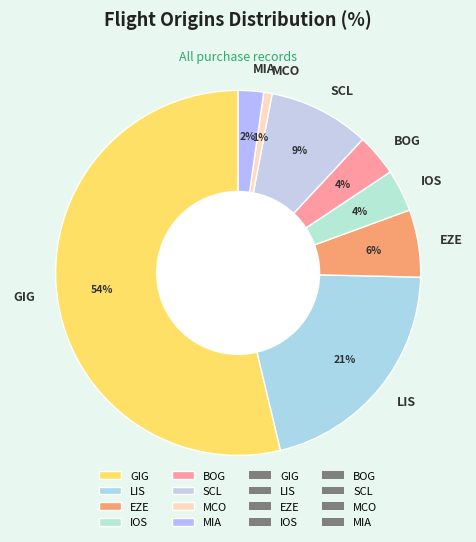

Does GIG account for over 50% of the chart?

Yes